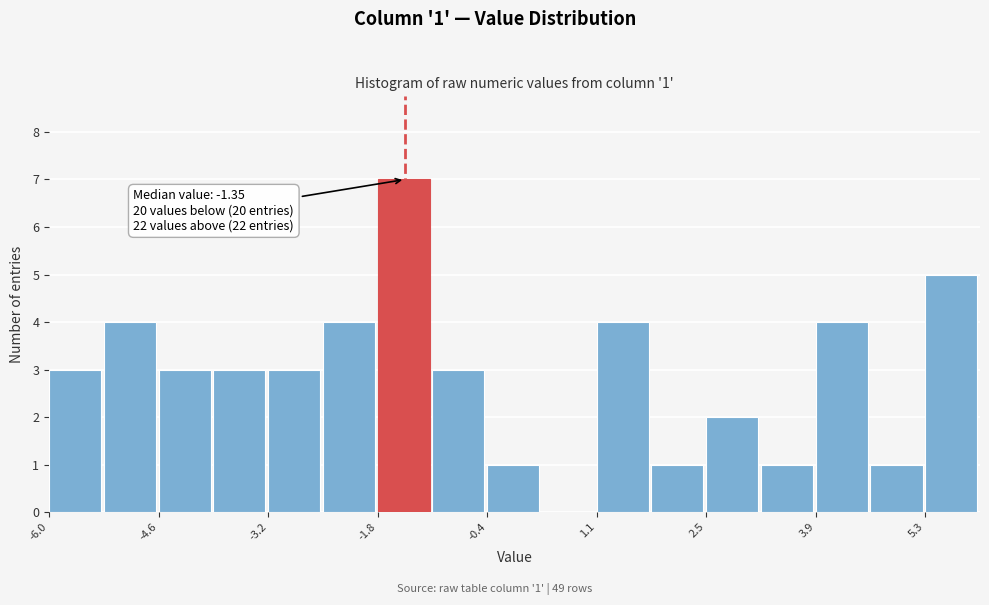

Around what value on the x-axis is the tallest bar? Give the approximate position of its centre, as read against the axis.

-1.4